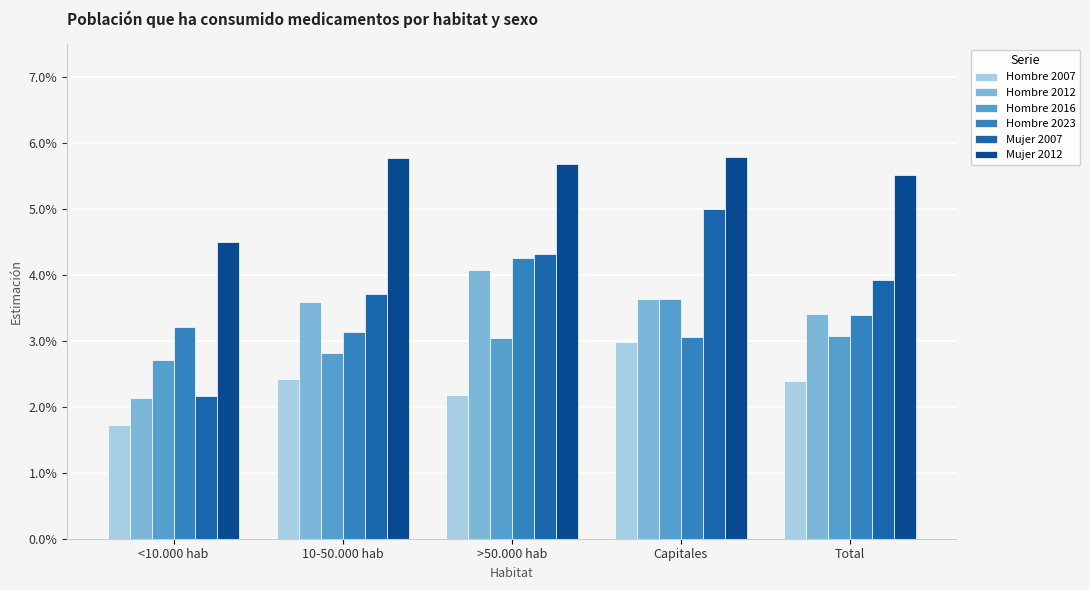

Does the chart contain stacked bars?

No